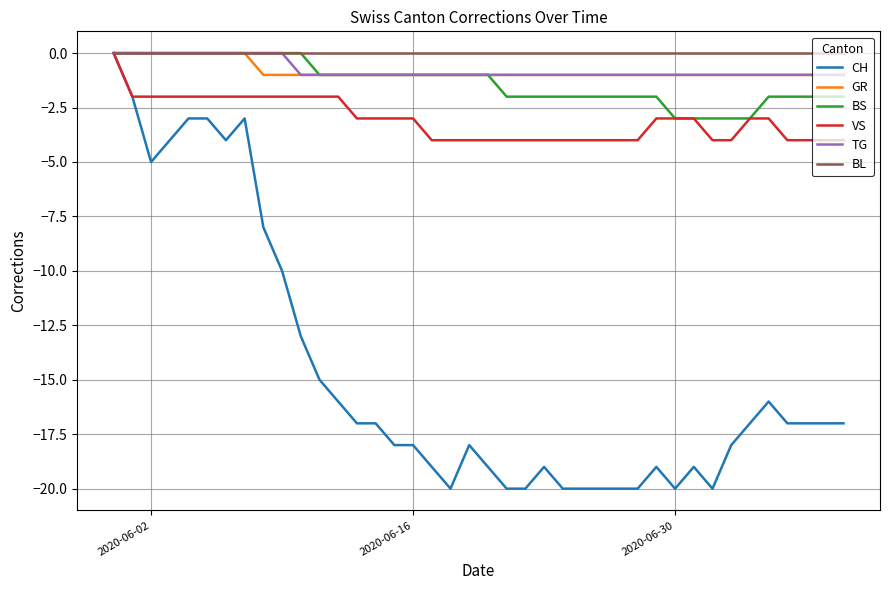

What is the minimum value shown in the chart?

-20